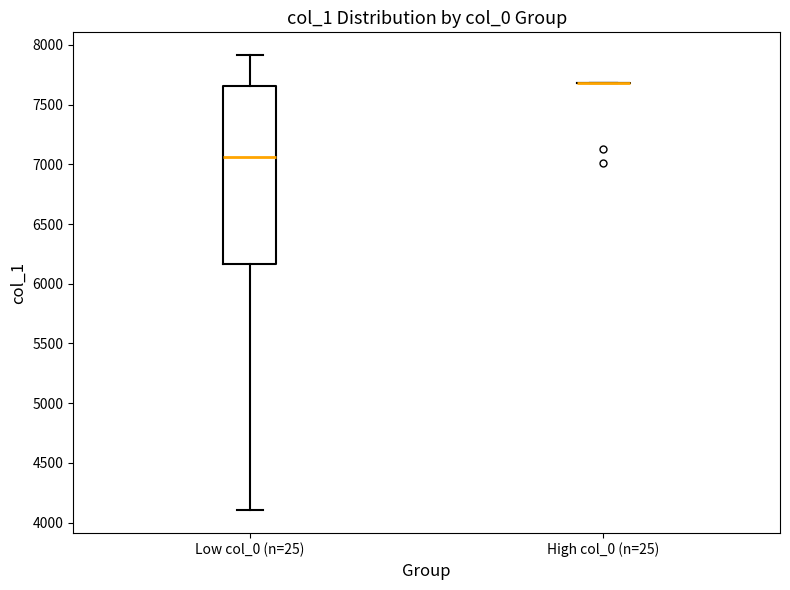

Reading left to right, read every box against the y-axis: the position of its median line, the range the box covers, and the ends of its whiskers. The values are not printed on the chart, so give them approximately, as read against the axis.

Low col_0 (n=25): median 7050, box 6150 to 7650, whiskers 4100 to 7900
High col_0 (n=25): box collapsed to a line at 7700, whiskers 7700 to 7700